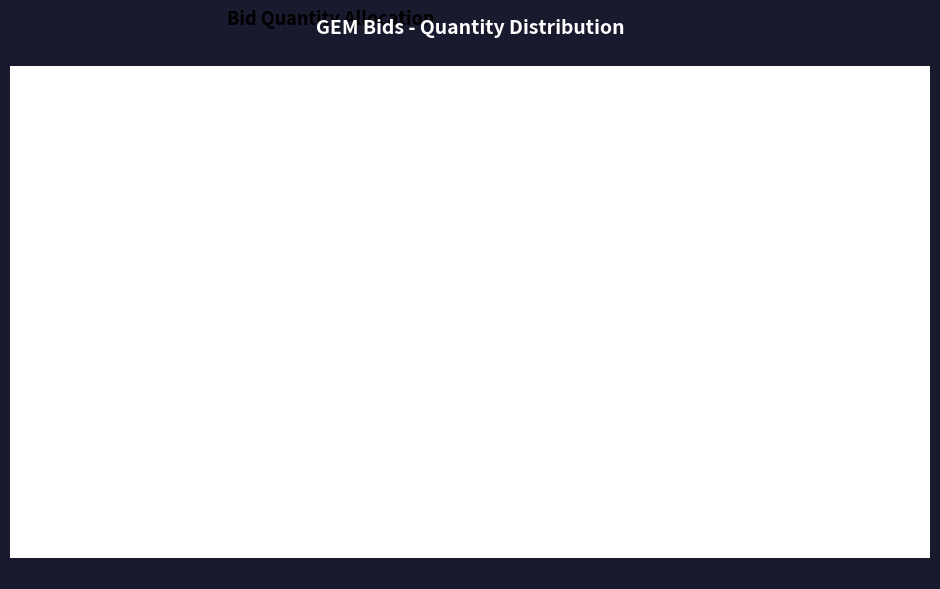

Does any single category account for the majority?

Yes